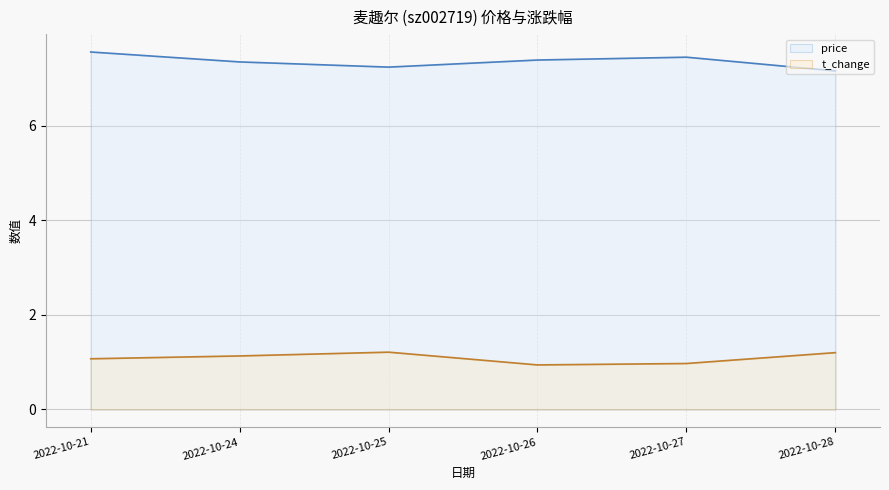

Reading left to right, transcribe all the data shown in this chart.

price: 2022-10-21=7.6	2022-10-24=7.3	2022-10-25=7.2	2022-10-26=7.4	2022-10-27=7.5	2022-10-28=7.2
t_change: 2022-10-21=1.1	2022-10-24=1.1	2022-10-25=1.2	2022-10-26=0.9	2022-10-27=1.0	2022-10-28=1.2